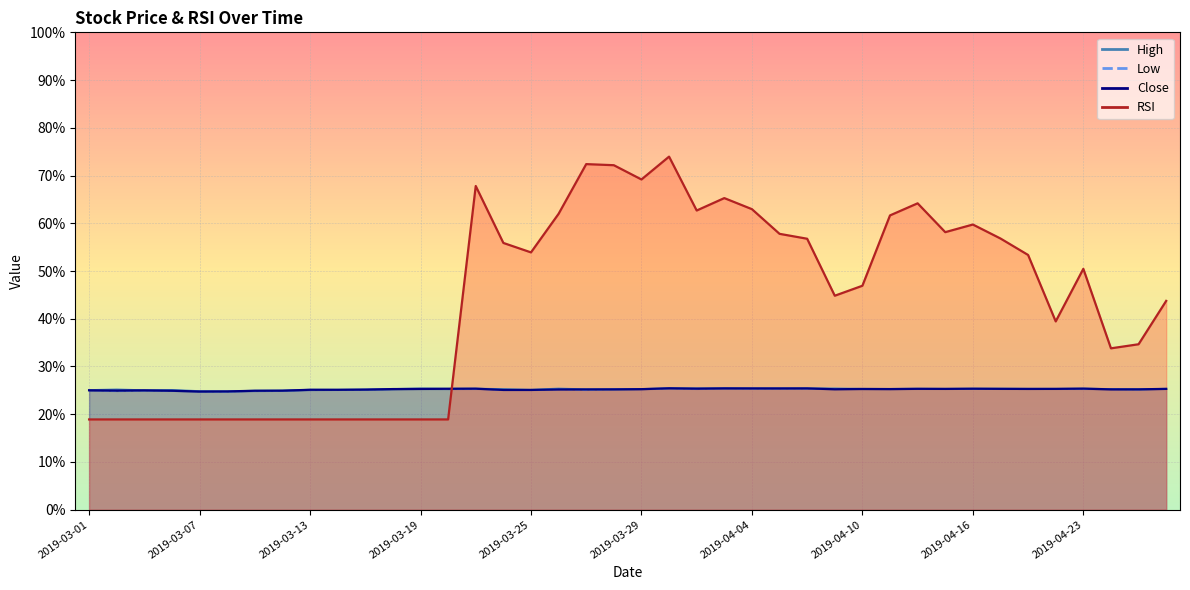

What is the spread (max minus min) of values at 2019-04-01?

48.6